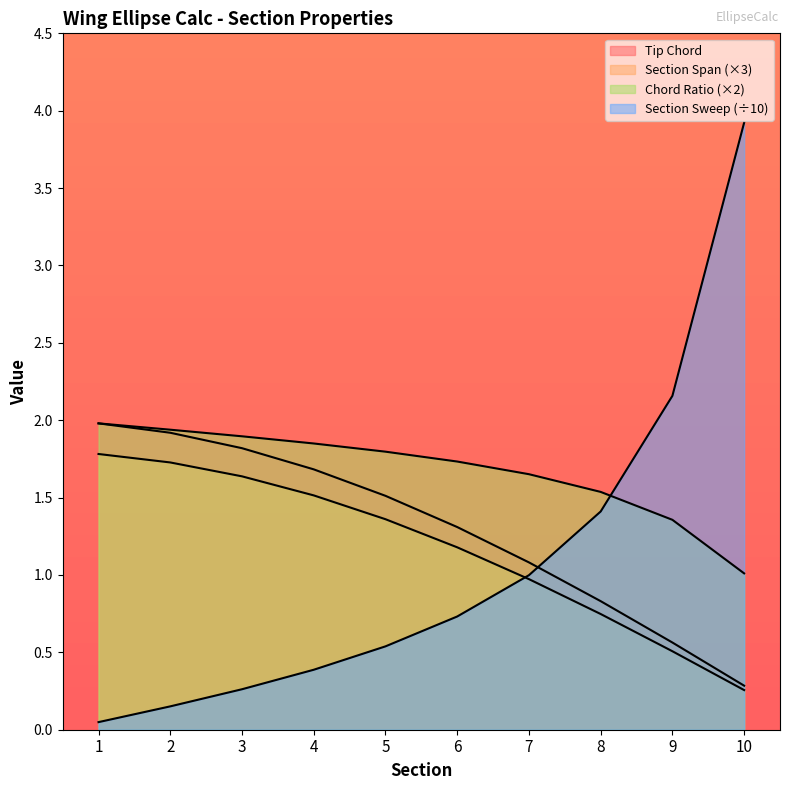

Reading left to right, transcribe all the data shown in this chart.

Section: 2.0	1.9	1.8	1.7	1.5	1.3	1.1	0.8	0.6	0.3
Tip Chord: 1.8	1.7	1.6	1.5	1.4	1.2	1.0	0.7	0.5	0.3
Section Sweep: 0.0	0.2	0.3	0.4	0.5	0.7	1.0	1.4	2.2	3.9
Chord Ratio: 2.0	1.9	1.9	1.8	1.8	1.7	1.7	1.5	1.4	1.0